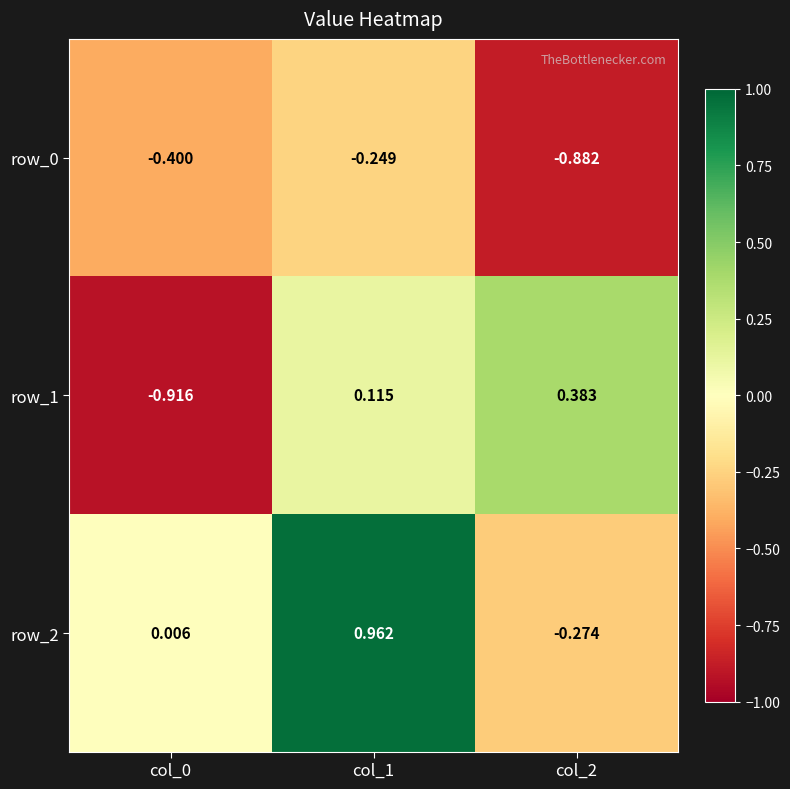

What is the spread (max minus min) of values at col_0?

0.9